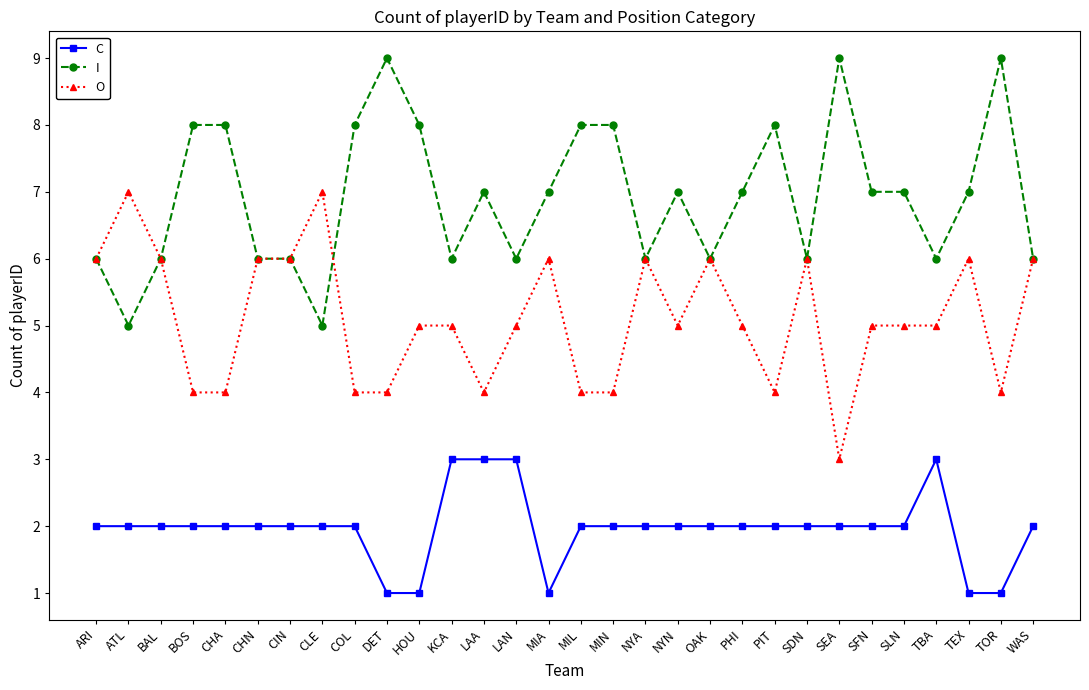

Which series has the largest total across all categories?

I